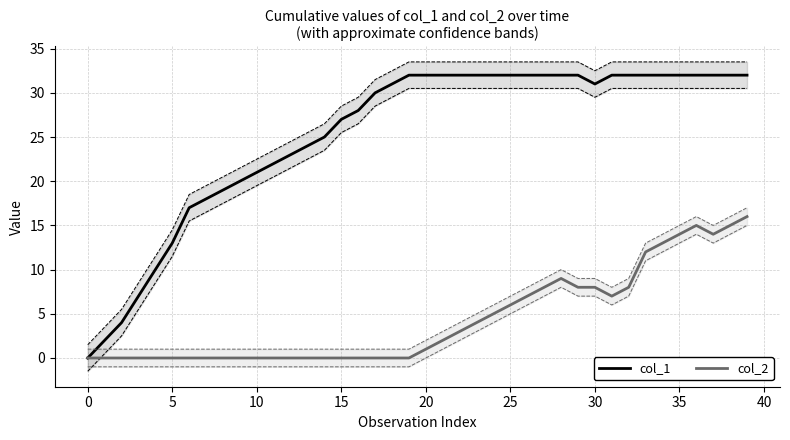

The value of col_2 at 10 is 0. True or false?

True